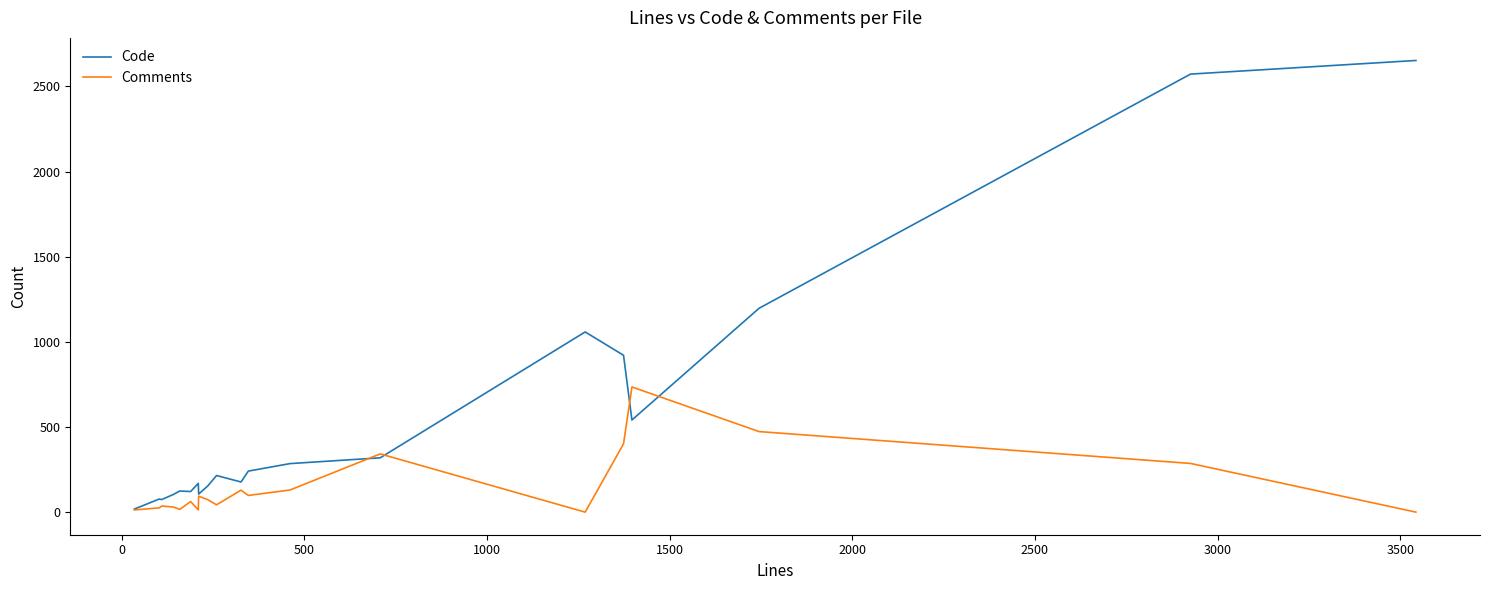

Which series has the largest total across all categories?

Code